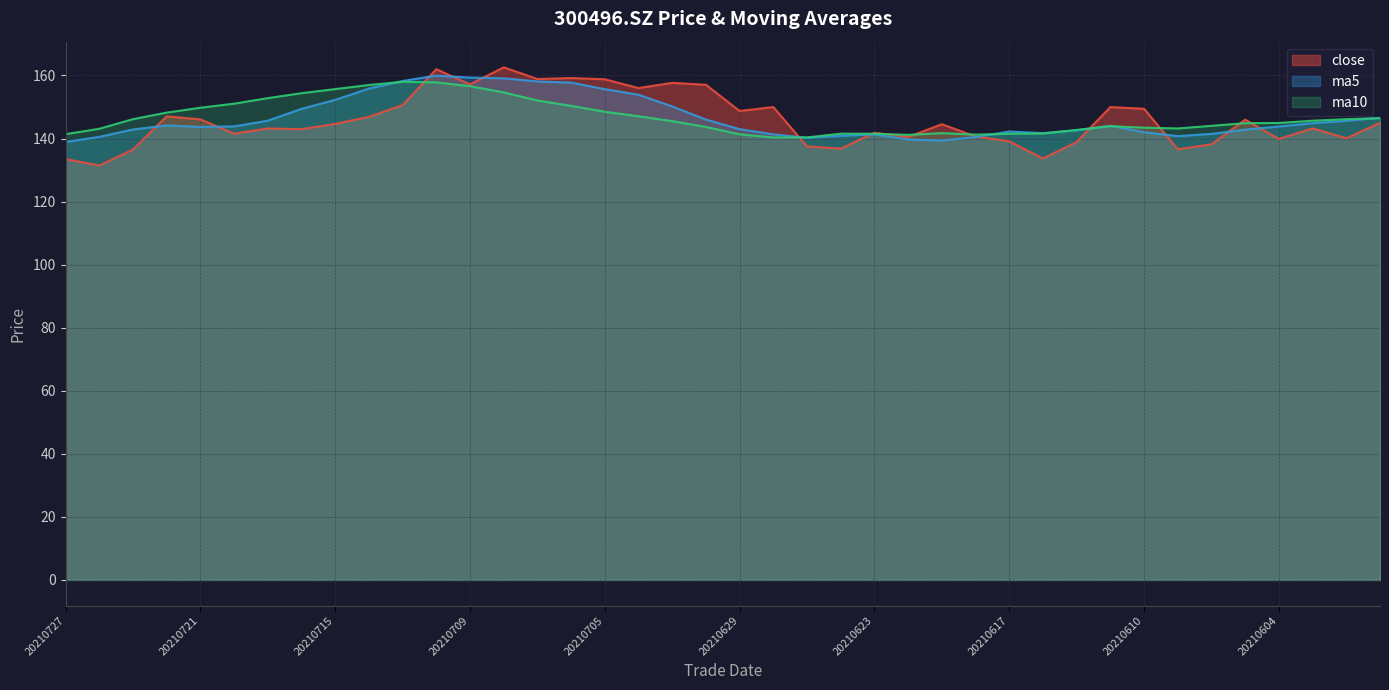

Rank the series at 20210628 from highest to lowest value.

close, ma5, ma10